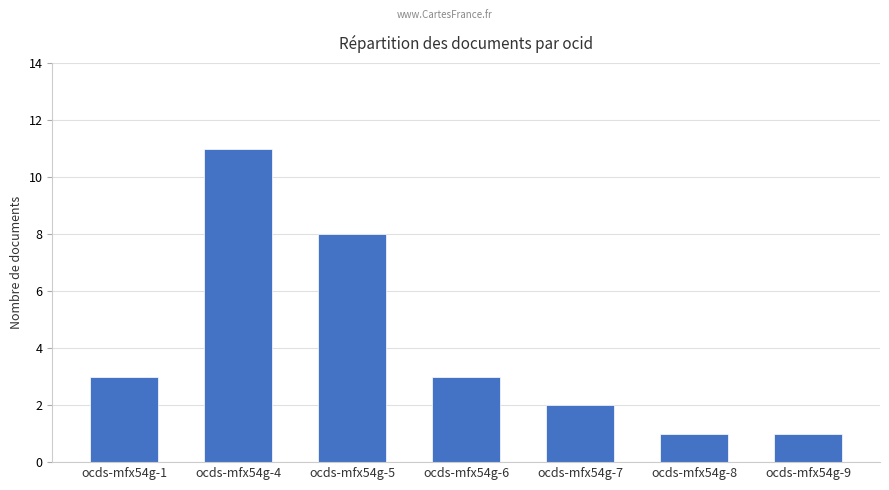

How many distinct data groups are displayed?

1